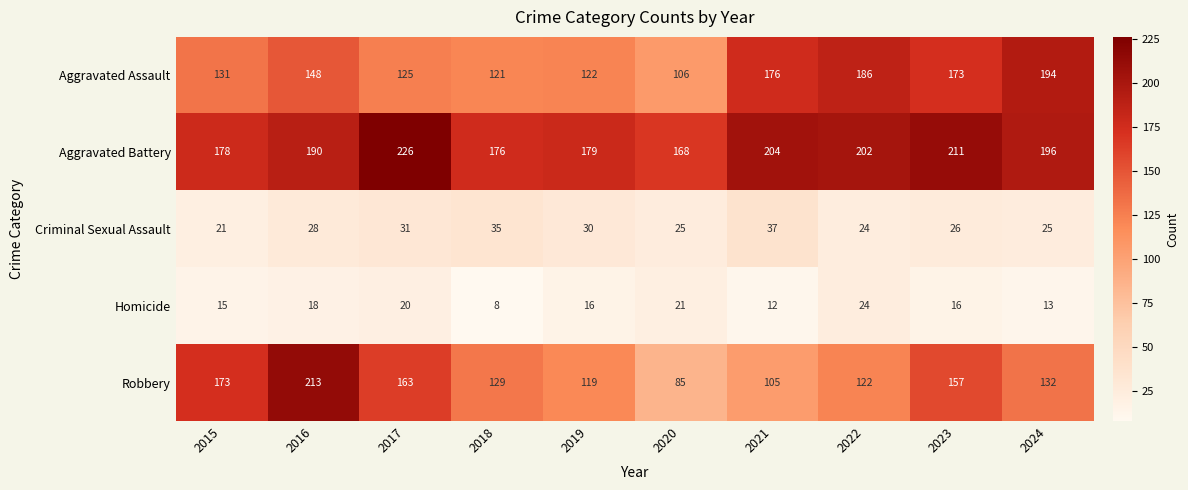

What is the minimum value shown in the chart?

8